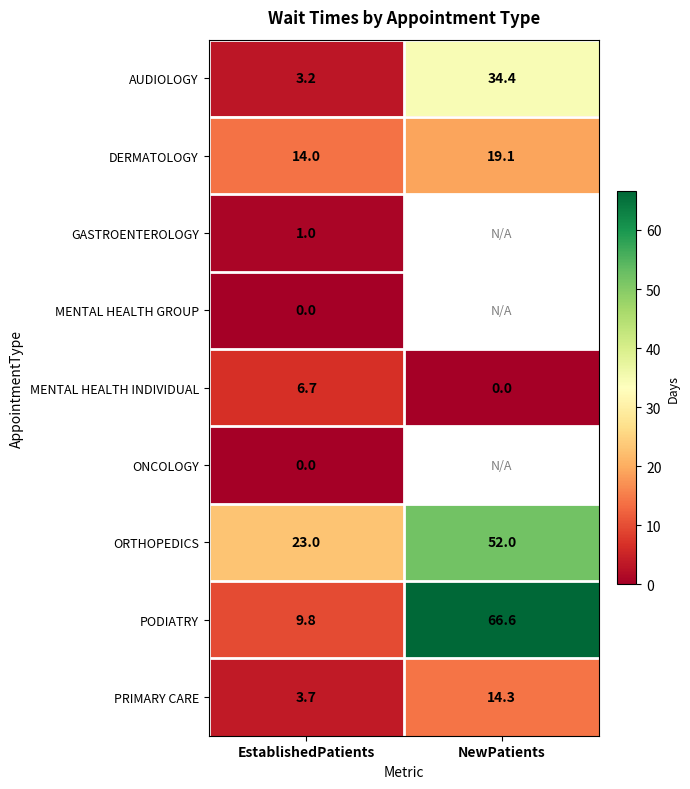

Is the value of MENTAL HEALTH INDIVIDUAL at EstablishedPatients greater than the value of MENTAL HEALTH GROUP at EstablishedPatients?

Yes